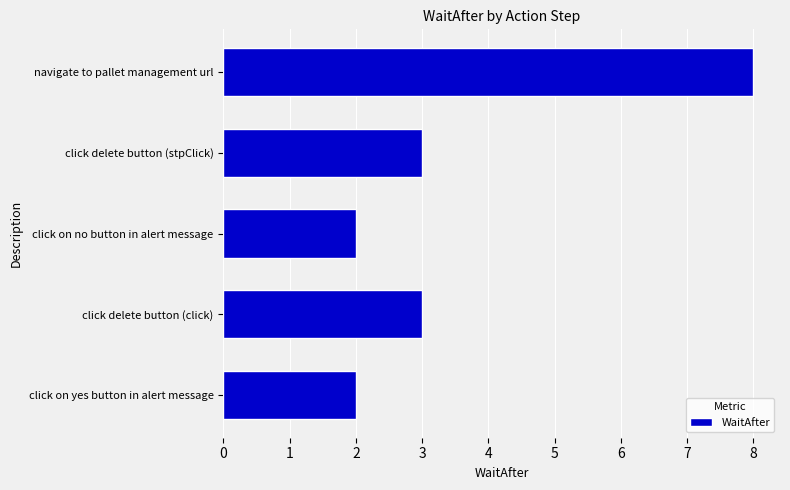

How many bars are there in total?

5